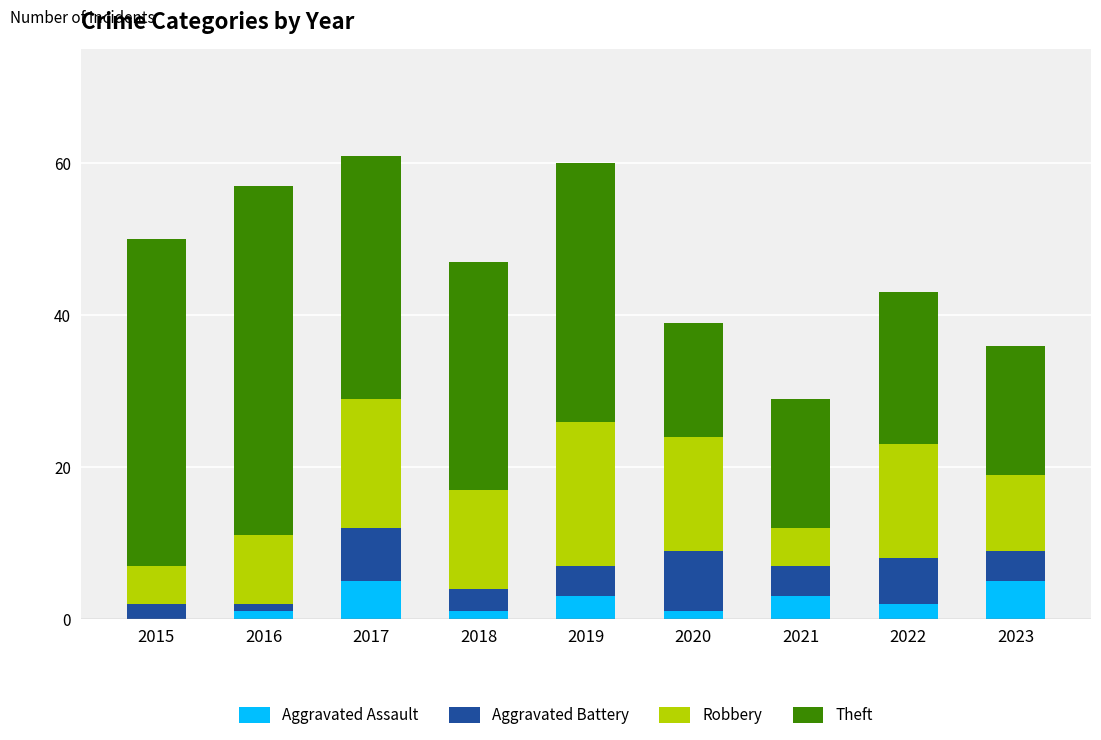

What is the maximum value for Aggravated Assault?

5